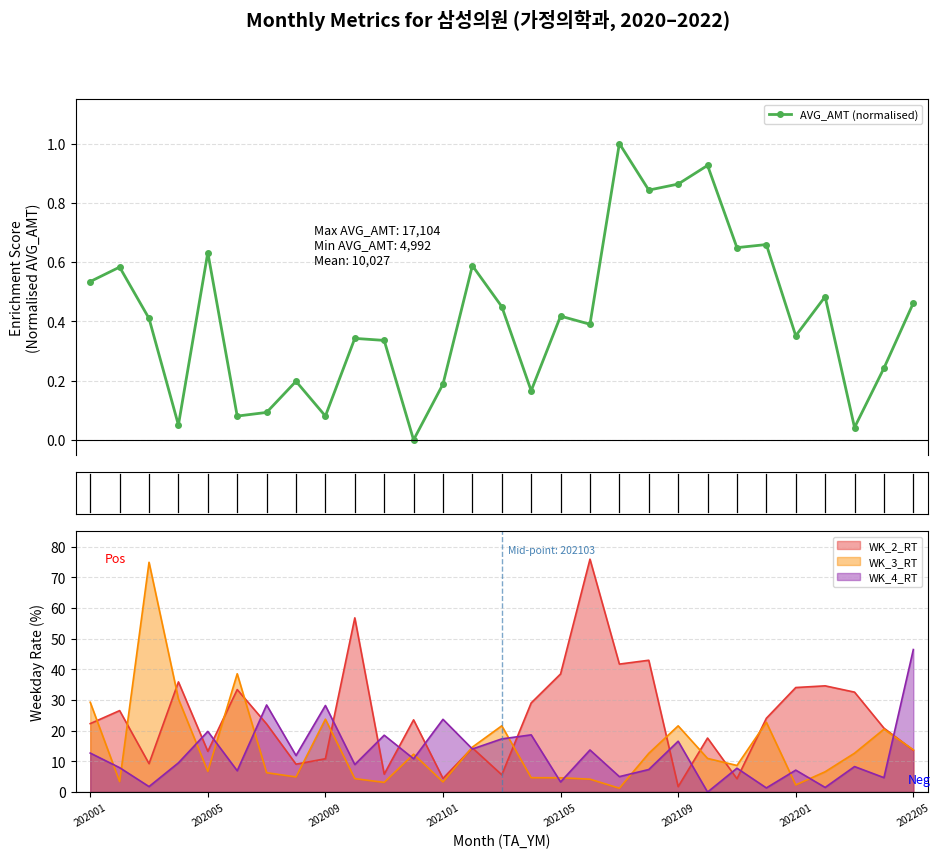

What is the difference between the AVG_AMT values at 202005 and 202012?

0.6